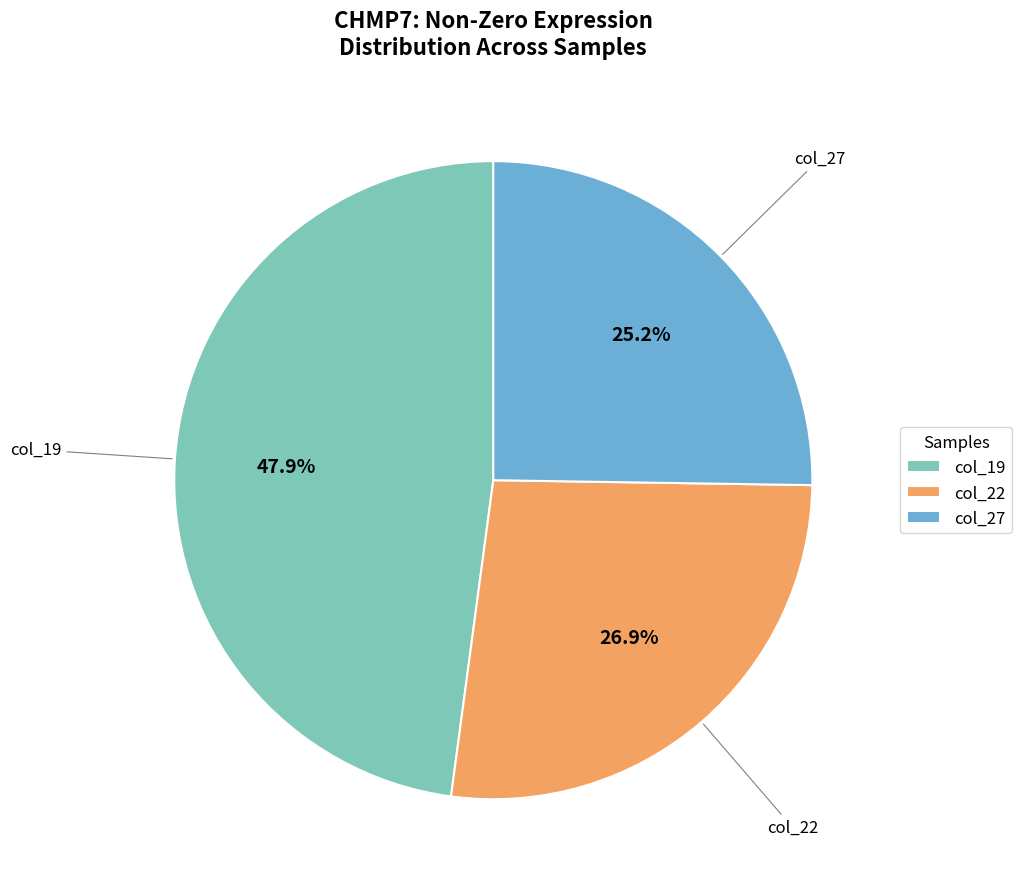

Does col_27 represent more than half of the total?

No